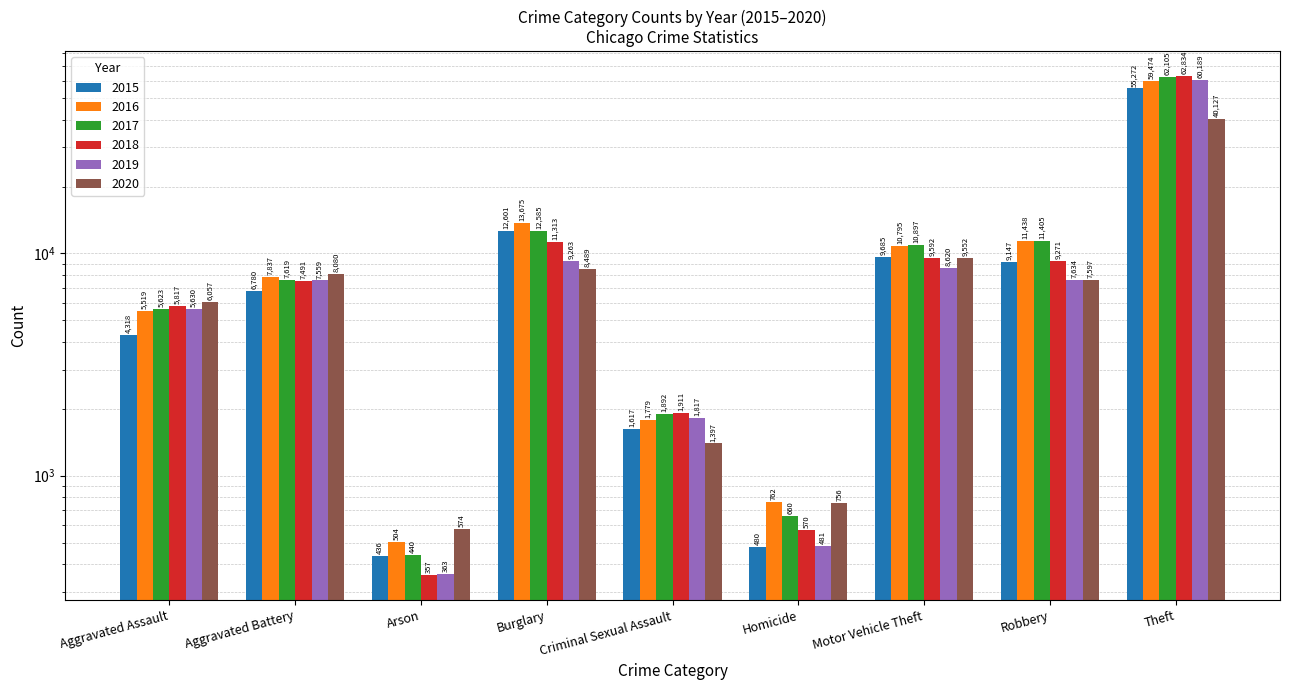

What are all the series names shown in the legend?

2015, 2016, 2017, 2018, 2019, 2020